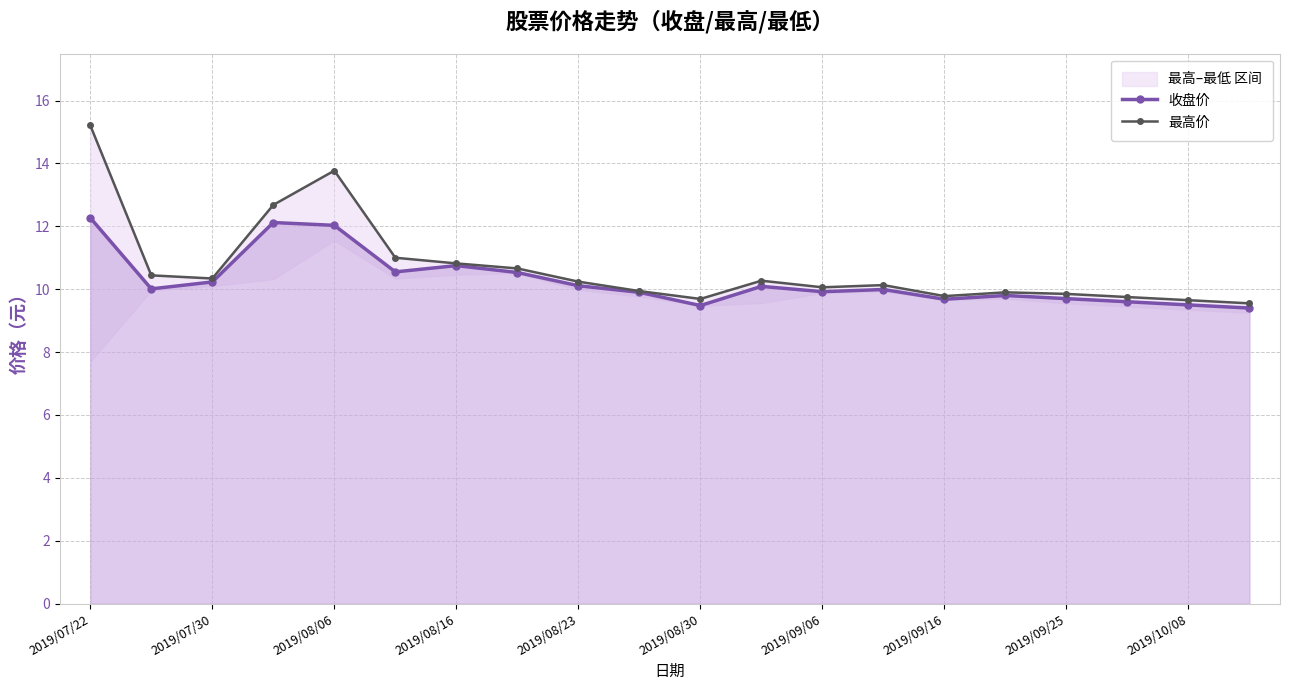

True or false: 收盘价 has a value of 9.7 at 2019/09/16.

True